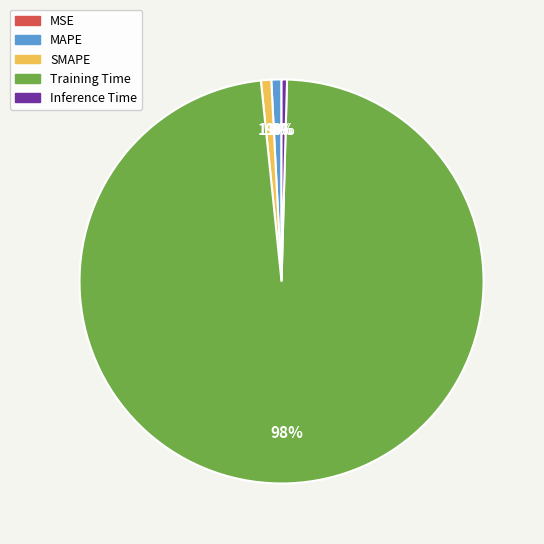

Which category has the biggest portion of the pie?

Training Time